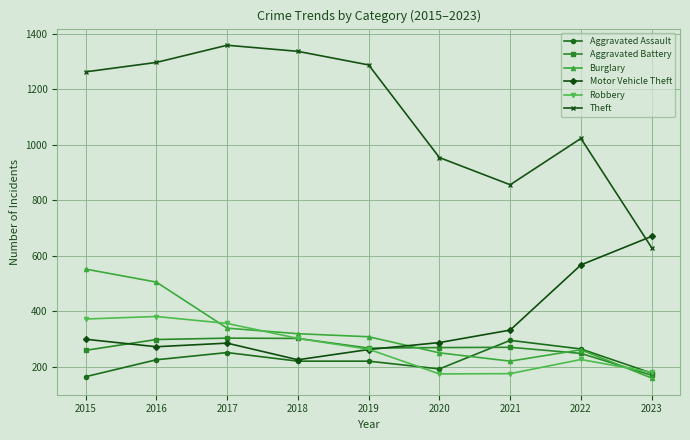

Is it true that Burglary equals 503 at 2017?

False